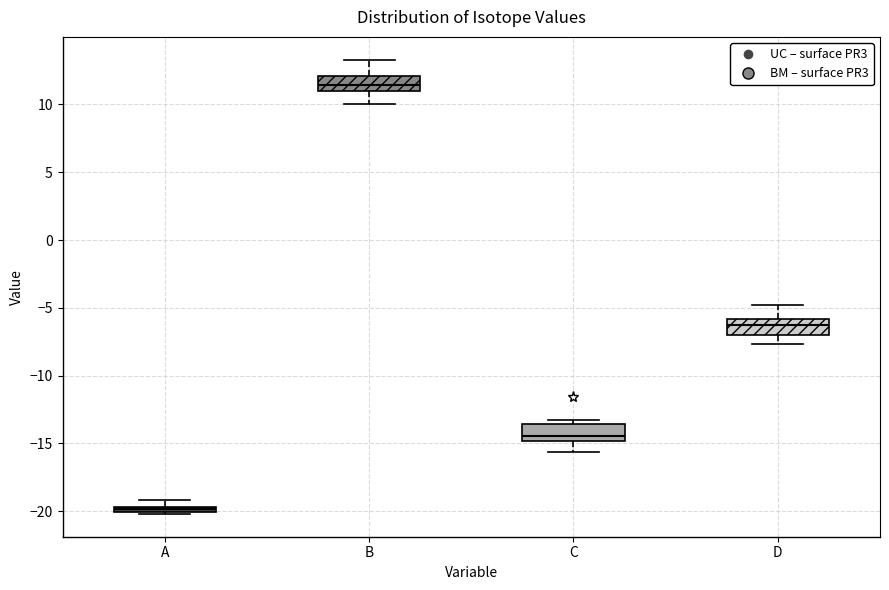

Where is the upper edge of the box for A on the y-axis? The values are not printed on the chart, so give them approximately, as read against the axis.

-19.5